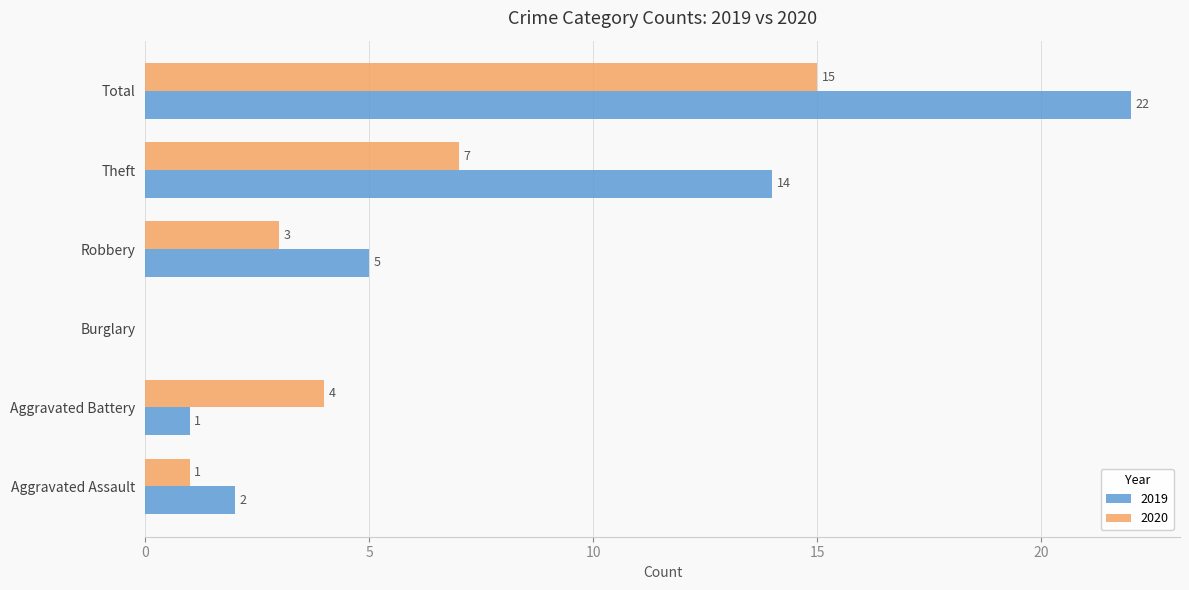

At which category is the sum across all series the highest?

Total